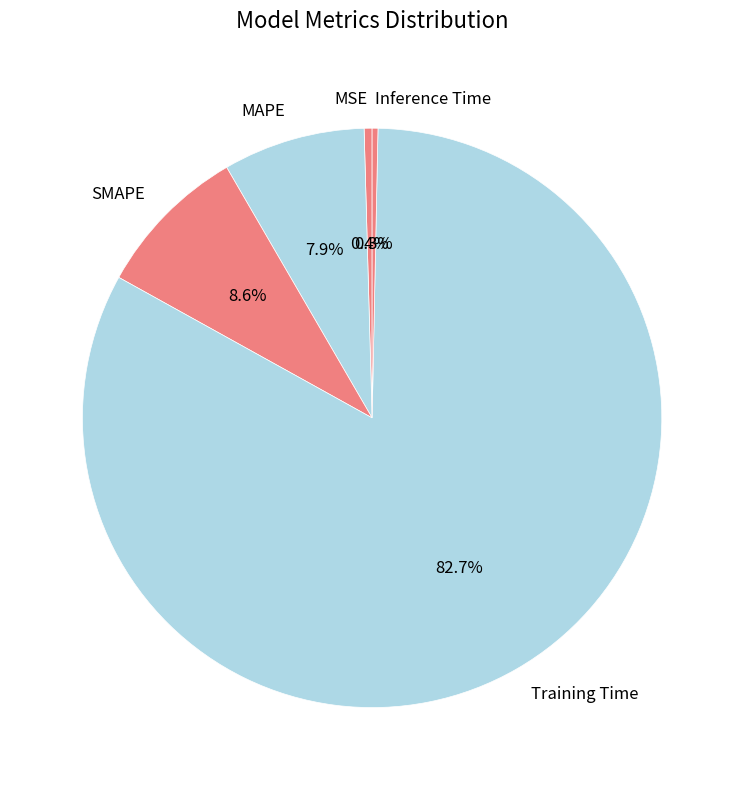

How many segments does this pie chart have?

5